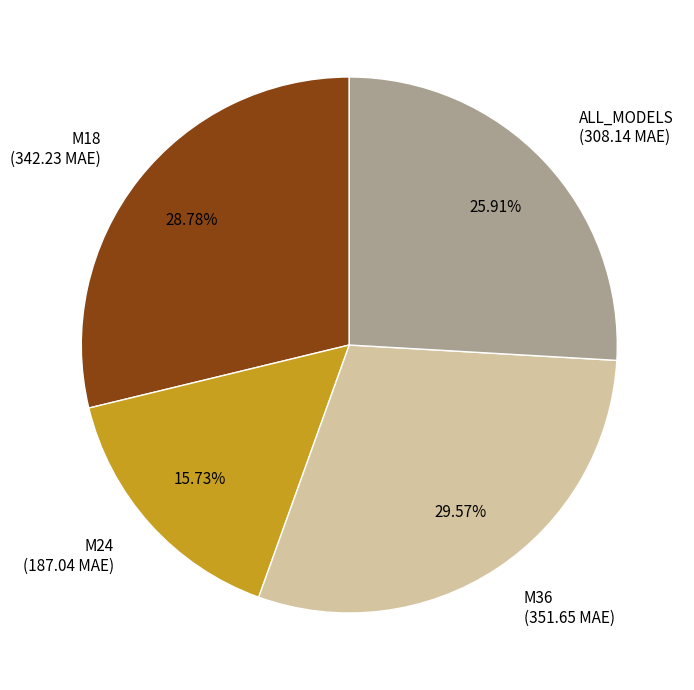

Is M36 the majority of the pie?

No